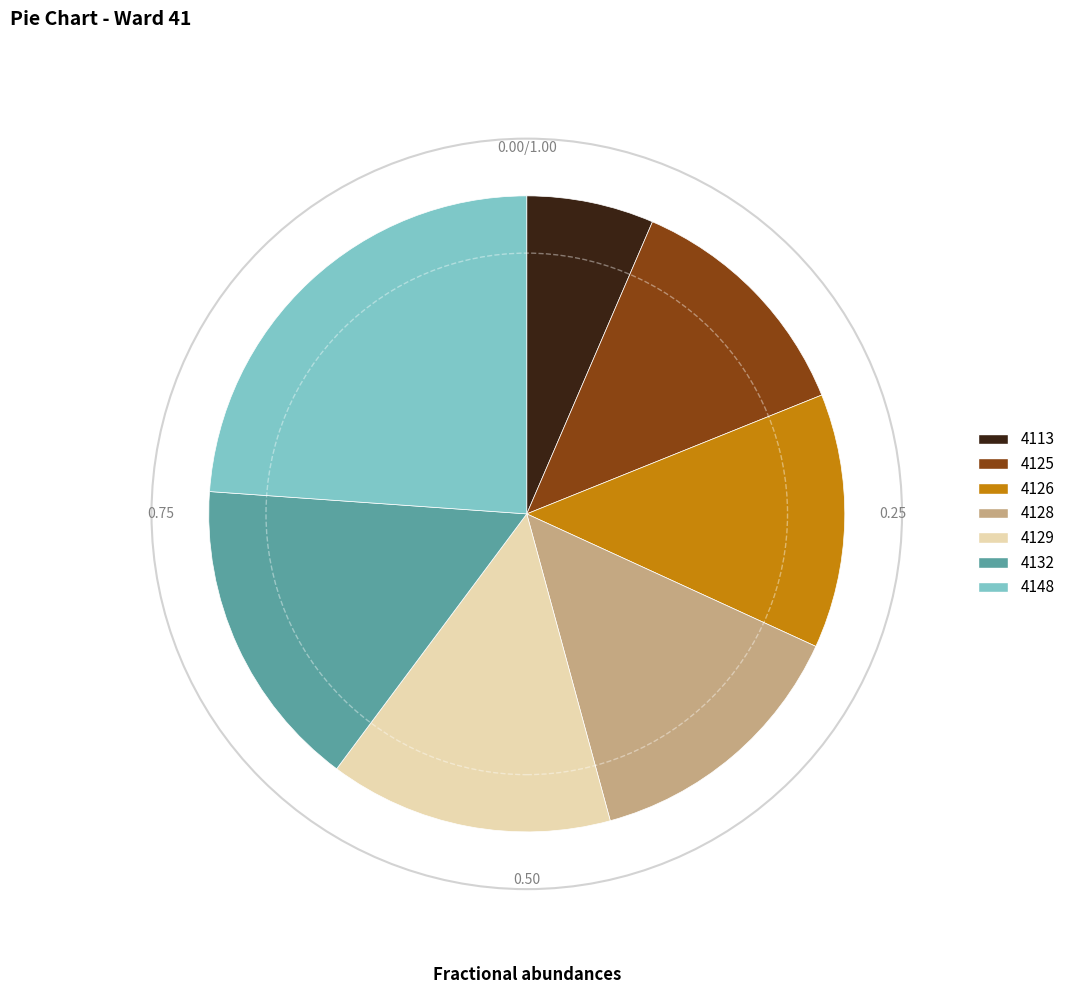

Between 4126 and 4148, which is larger?

4148